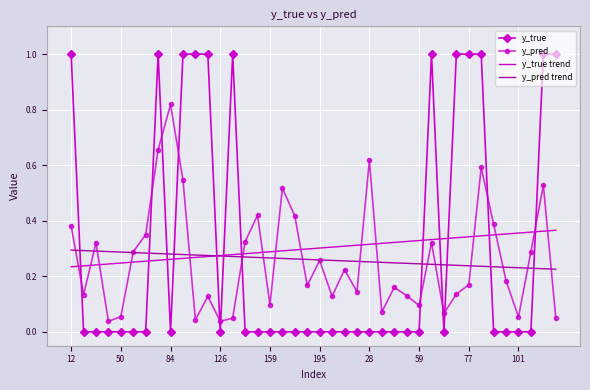

True or false: y_true and y_pred cross at least once.

True